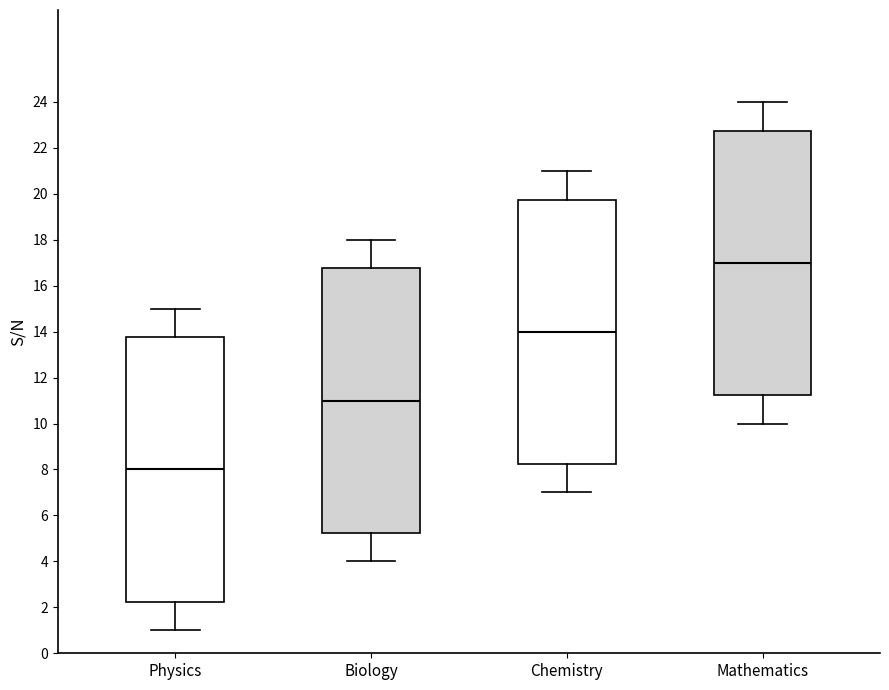

Reading left to right, transcribe this box plot: for each box, give where its median line is, the range the box spans, and where its two whiskers end, as read against the y-axis. The values are not printed on the chart, so give them approximately, as read against the axis.

Physics: median 8.0, box 2.2 to 13.8, whiskers 1.0 to 15.0
Biology: median 11.0, box 5.2 to 16.8, whiskers 4.0 to 18.0
Chemistry: median 14.0, box 8.2 to 19.8, whiskers 7.0 to 21.0
Mathematics: median 17.0, box 11.2 to 22.8, whiskers 10.0 to 24.0